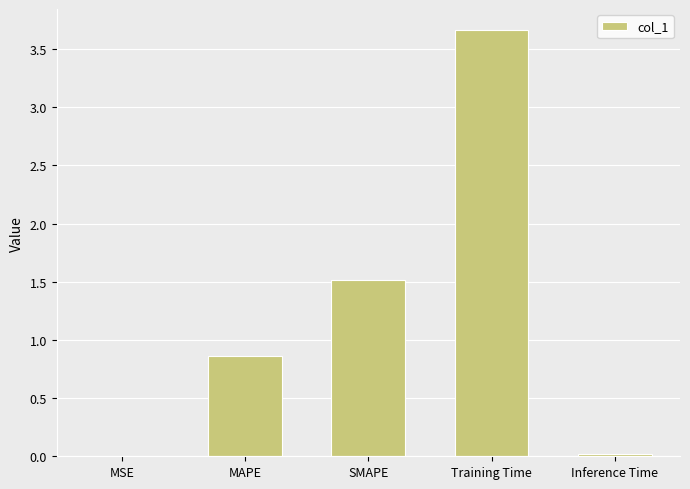

What is the greatest value displayed?

3.7